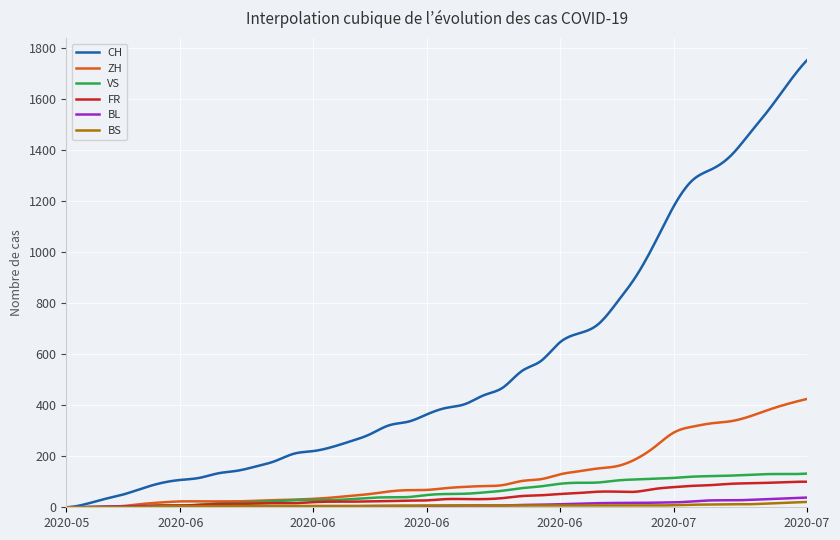

Which series has the largest total across all categories?

CH